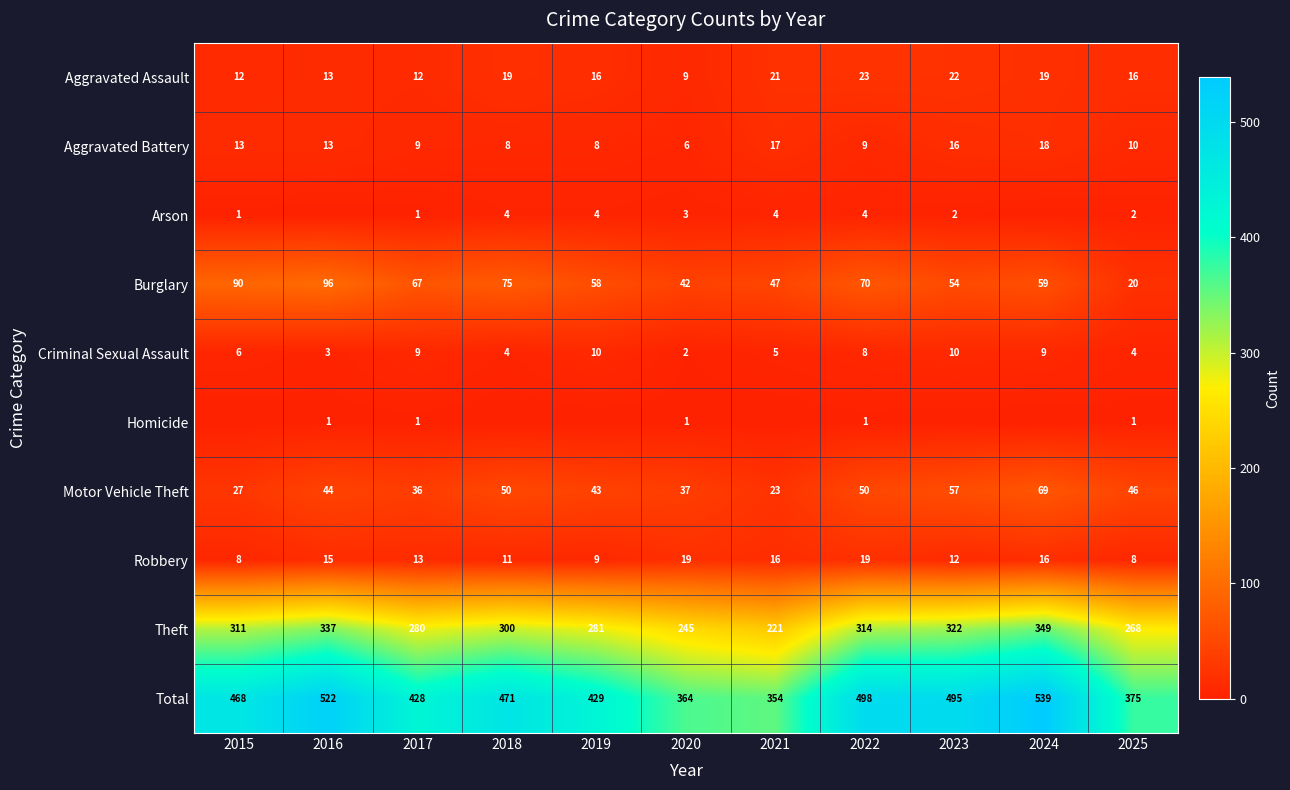

True or false: Theft has a value of 221 at 2021.

True